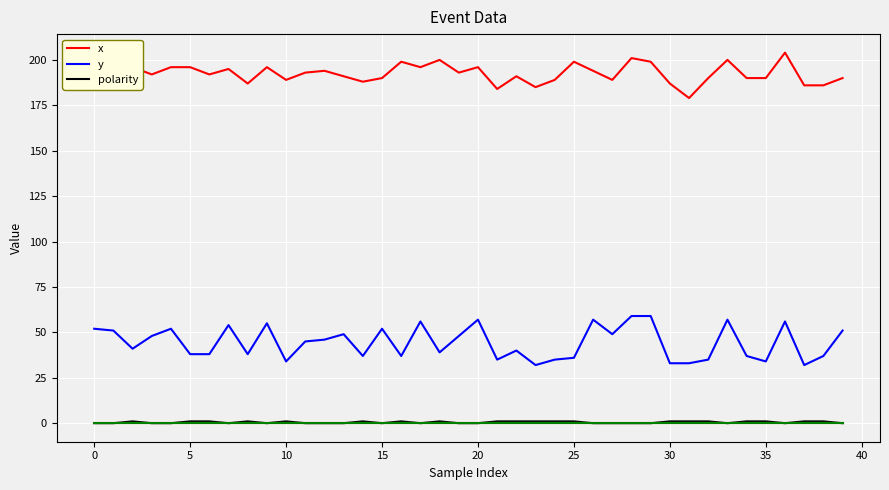

True or false: y and x cross at least once.

False